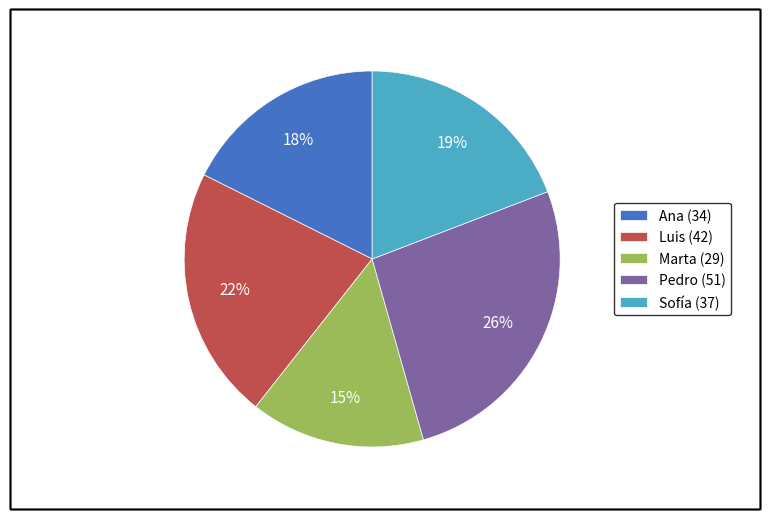

True or false: Pedro accounts for 26% of the total.

True